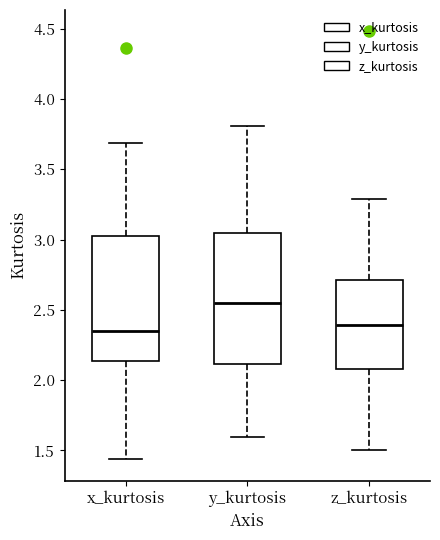

Reading left to right, transcribe this box plot: for each box, give where its median line is, the range the box spans, and where its two whiskers end, as read against the y-axis. The values are not printed on the chart, so give them approximately, as read against the axis.

x_kurtosis: median 2.35, box 2.15 to 3.00, whiskers 1.45 to 3.70
y_kurtosis: median 2.55, box 2.10 to 3.05, whiskers 1.60 to 3.80
z_kurtosis: median 2.40, box 2.10 to 2.70, whiskers 1.50 to 3.30